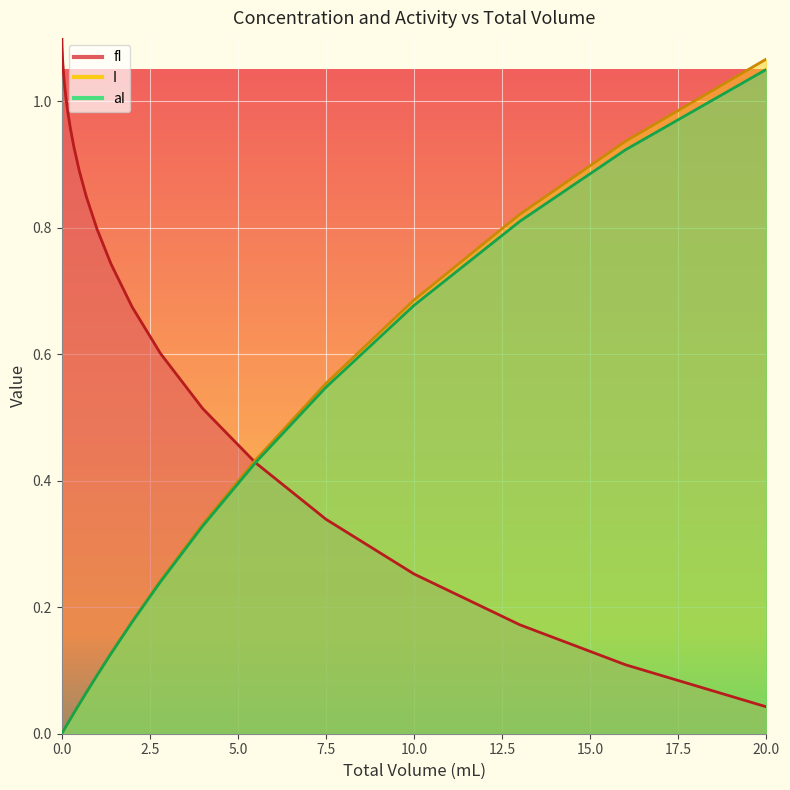

What is the spread (max minus min) of values at 0.08?

1.0